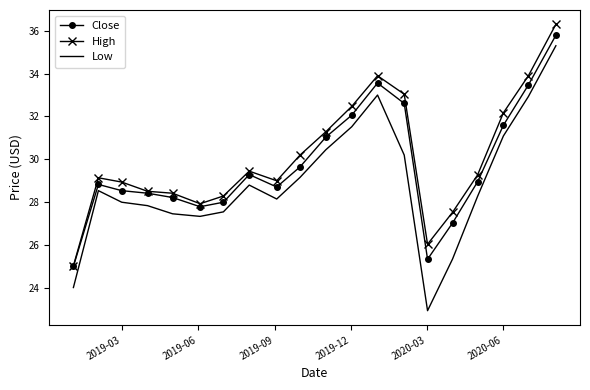

True or false: Low and High cross at least once.

False